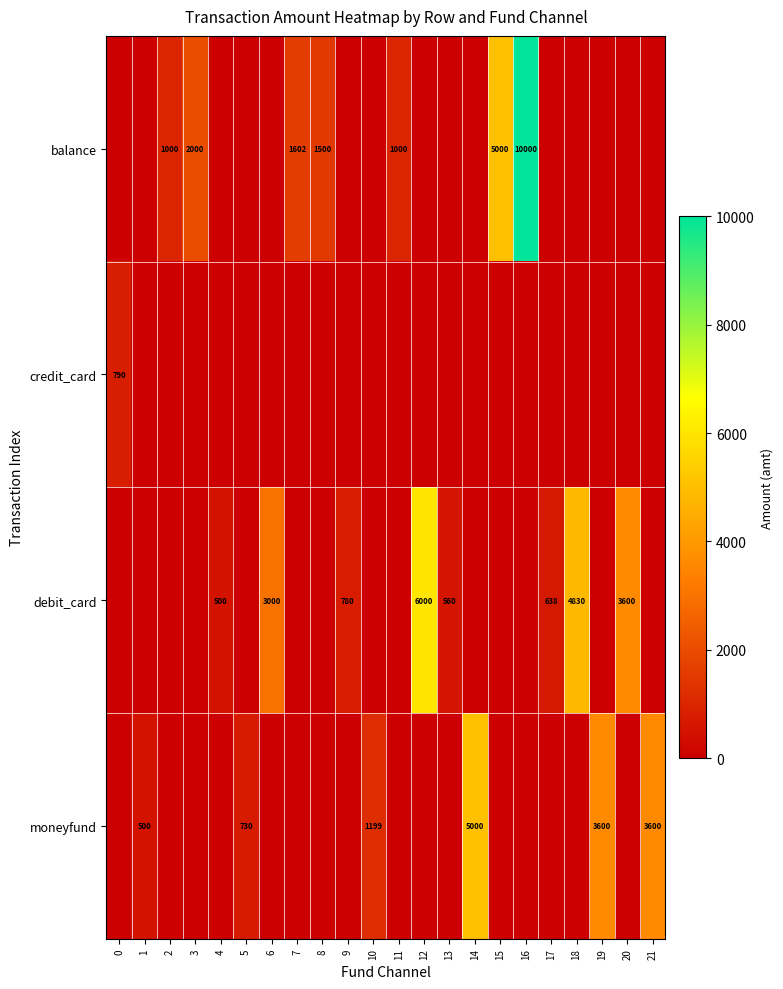

True or false: credit_card has a value of 790 at 0.

True